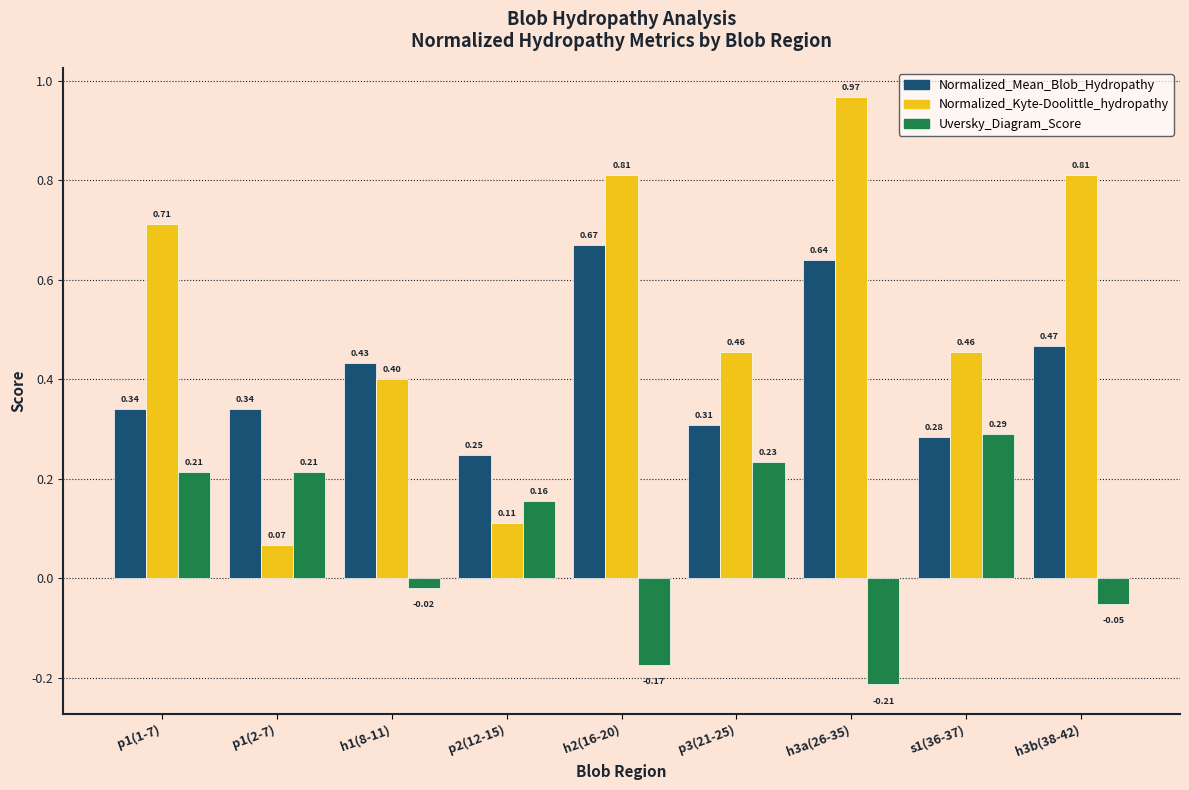

At which label does Normalized_Mean_Blob_Hydropathy reach its peak?

h2(16-20)